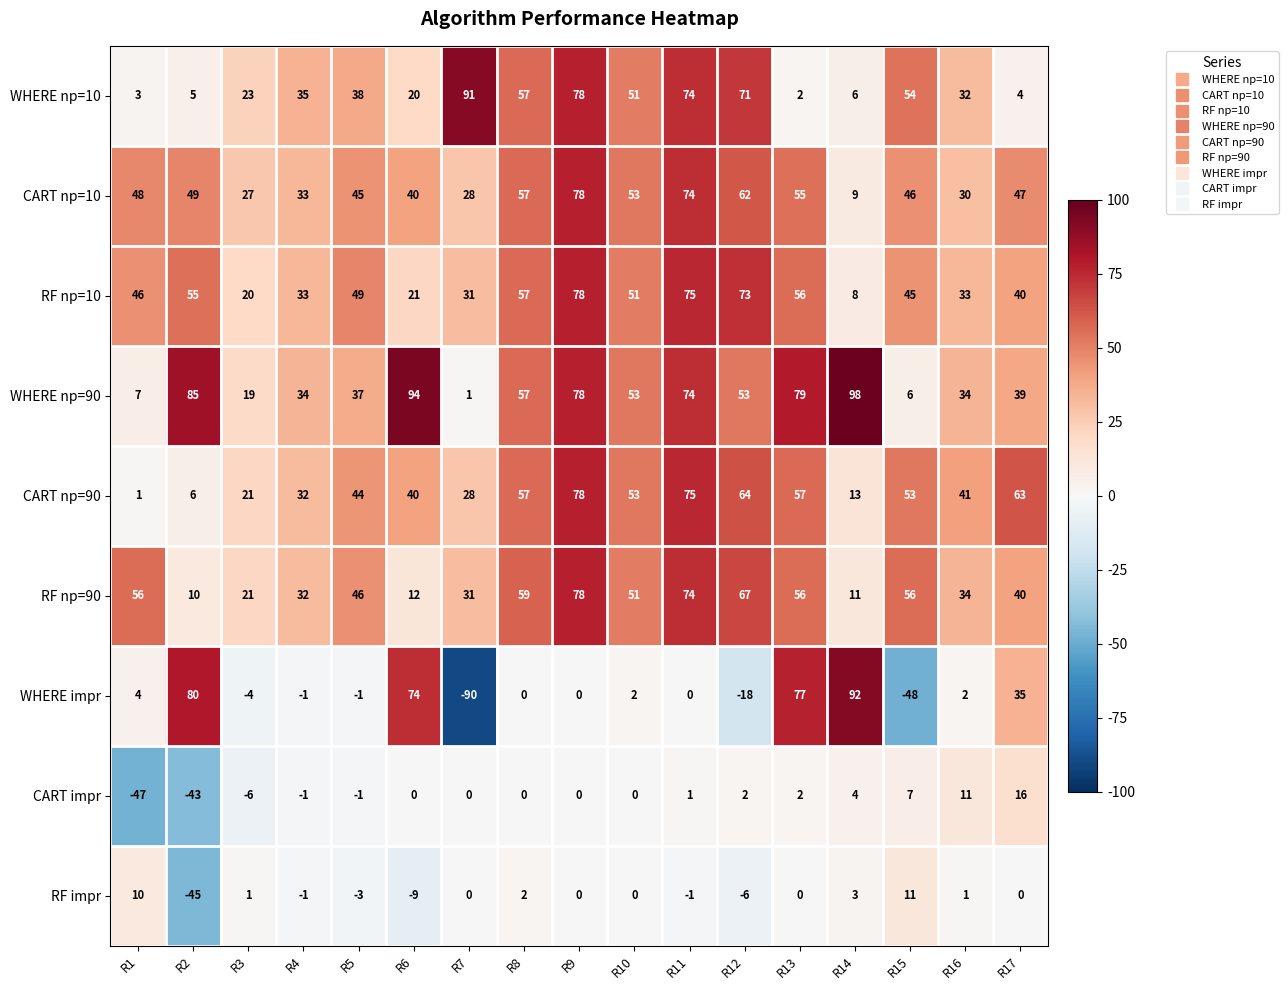

True or false: CART np=90 has a value of 44 at R5.

True